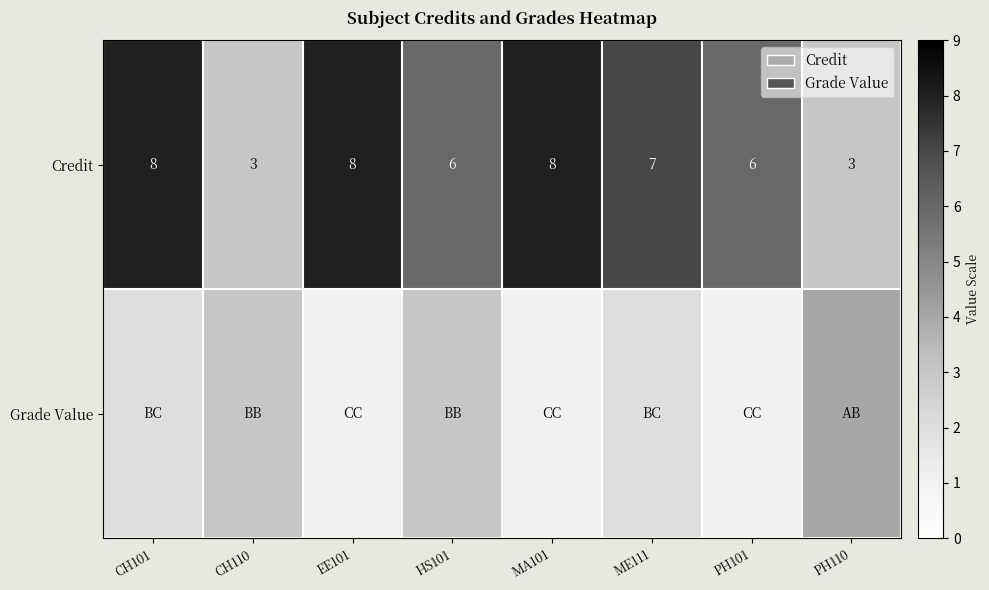

How many Credit values are between 6 and 8?

6